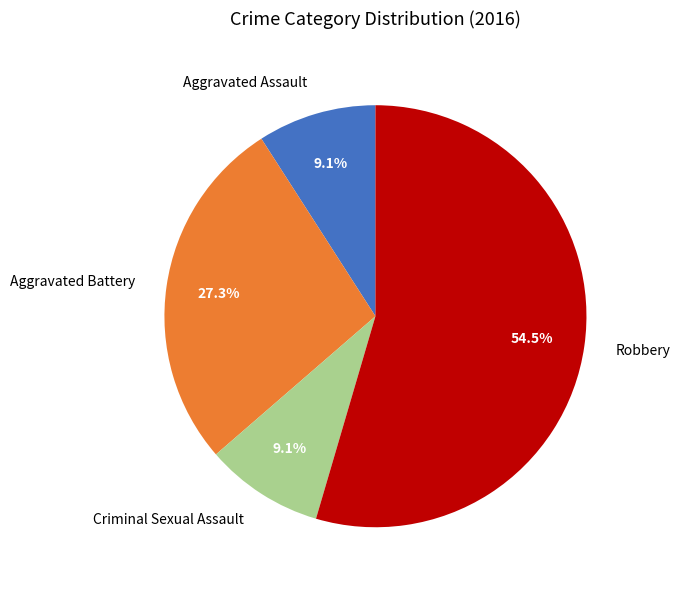

Is it true that Aggravated Battery is 15% of the pie?

False